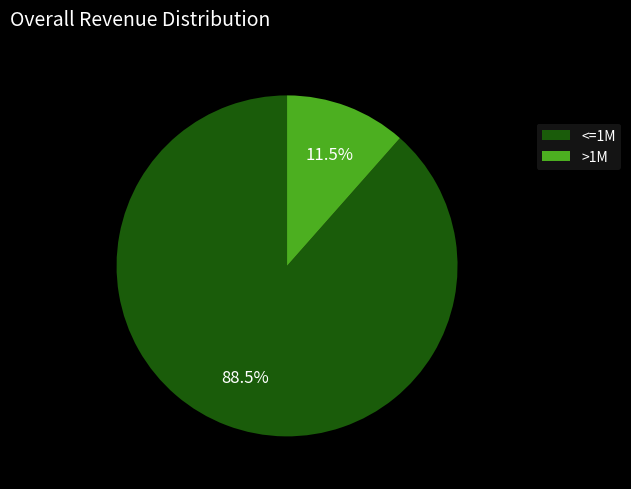

Rank the categories by value from highest to lowest.

<=1M, >1M